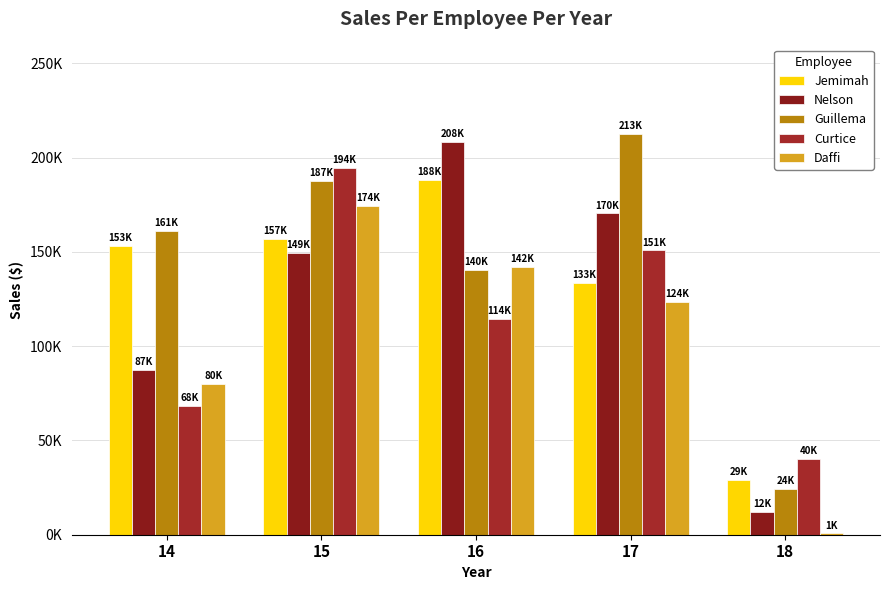

What is the value of the Curtice bar at the 2nd from the left?

194362.4